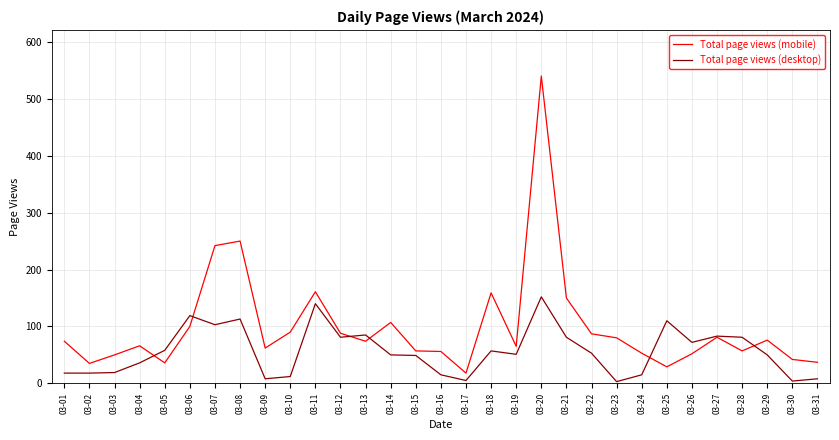

Where is the first local maximum for Total page views (mobile)?

03-04